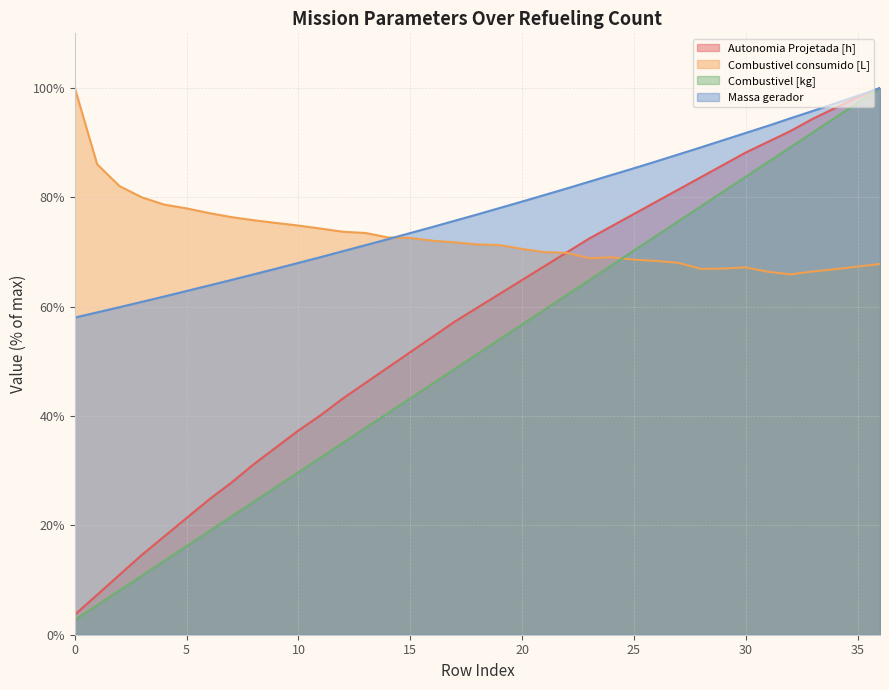

Rank the categories by Massa gerador value from highest to lowest.

36, 35, 34, 33, 32, 31, 30, 29, 28, 27, 26, 25, 24, 23, 22, 21, 20, 19, 18, 17, 16, 15, 14, 13, 12, 11, 10, 9, 8, 7, 6, 5, 4, 3, 2, 1, 0